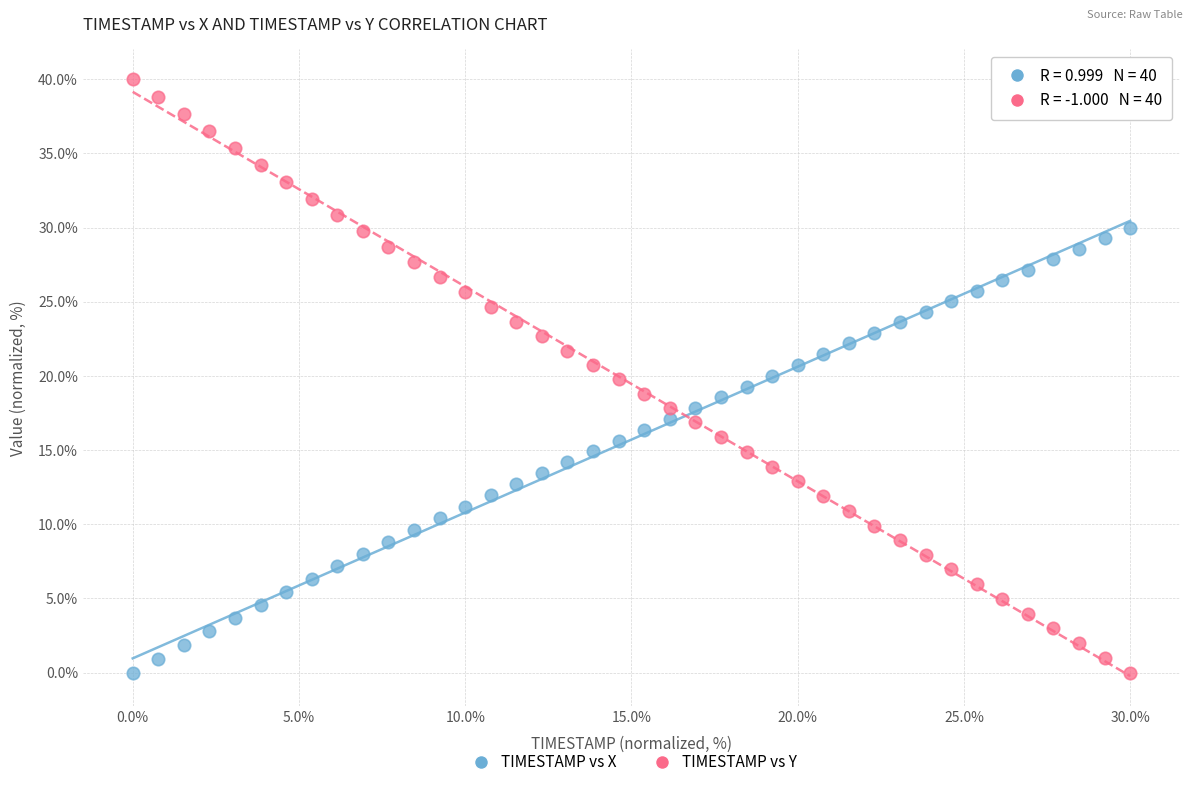

Which series has the widest spread of Y values?

TIMESTAMP vs Y